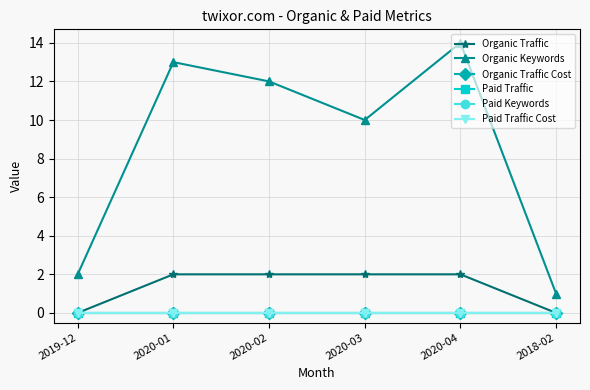

How many lines are shown in the chart?

6